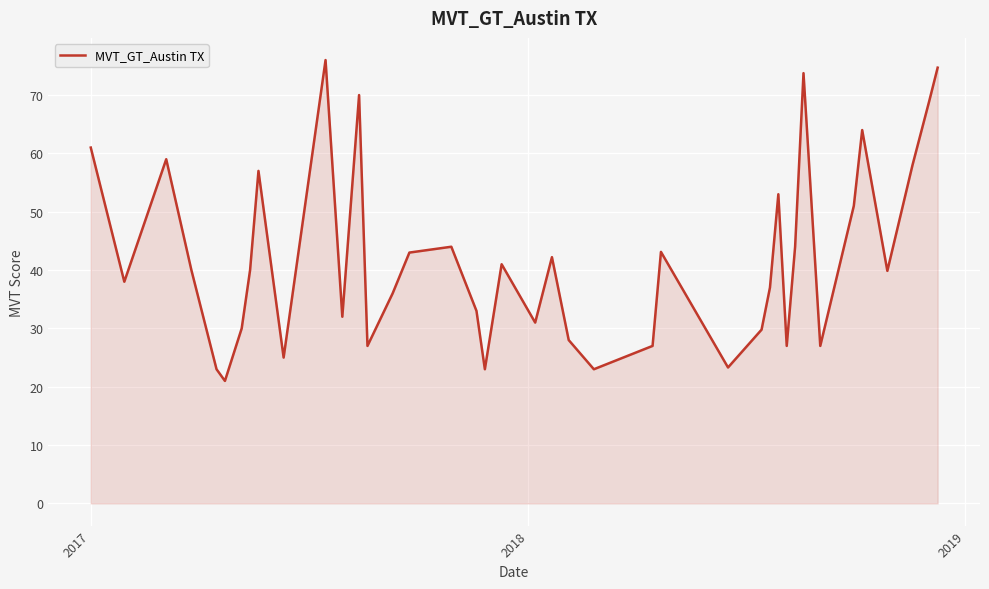

What is the difference between the maximum and minimum values?

55.0